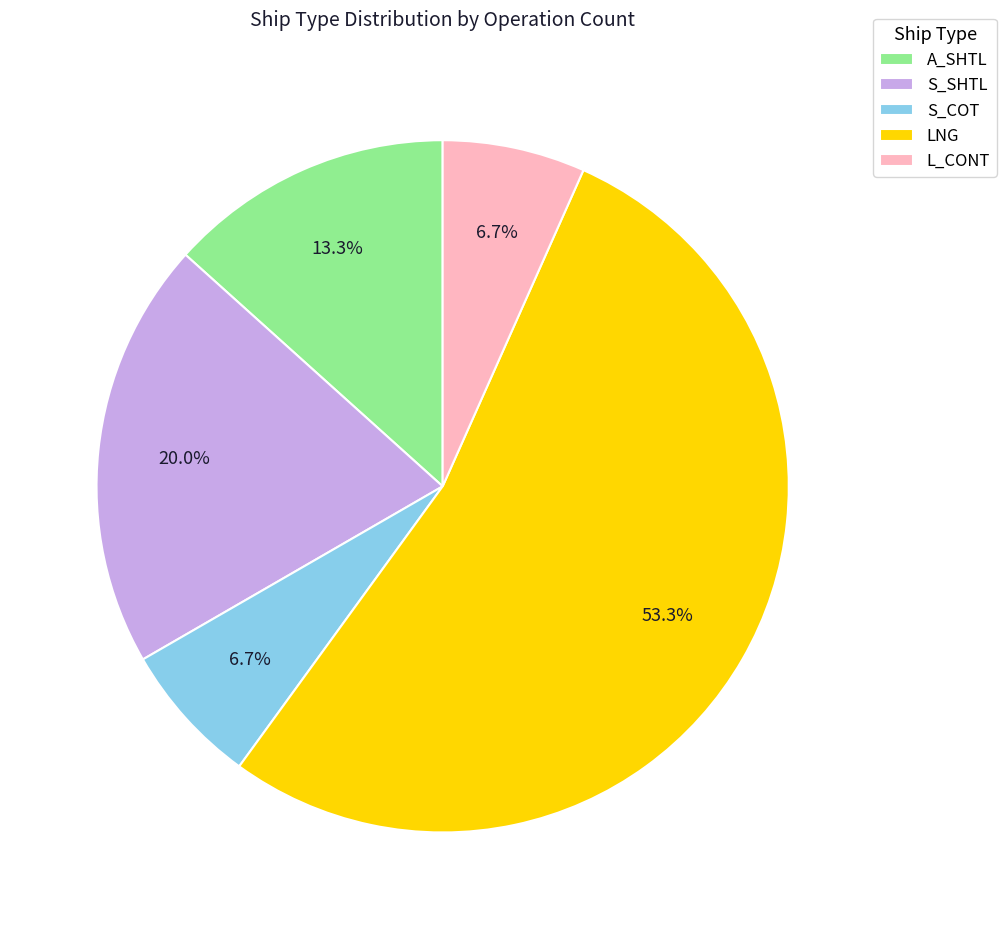

Between S_SHTL and A_SHTL, which is larger?

S_SHTL